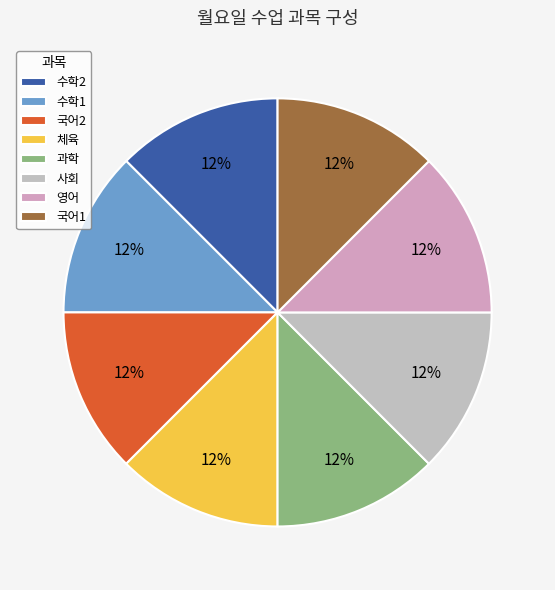

Is 국어1 the majority of the pie?

No